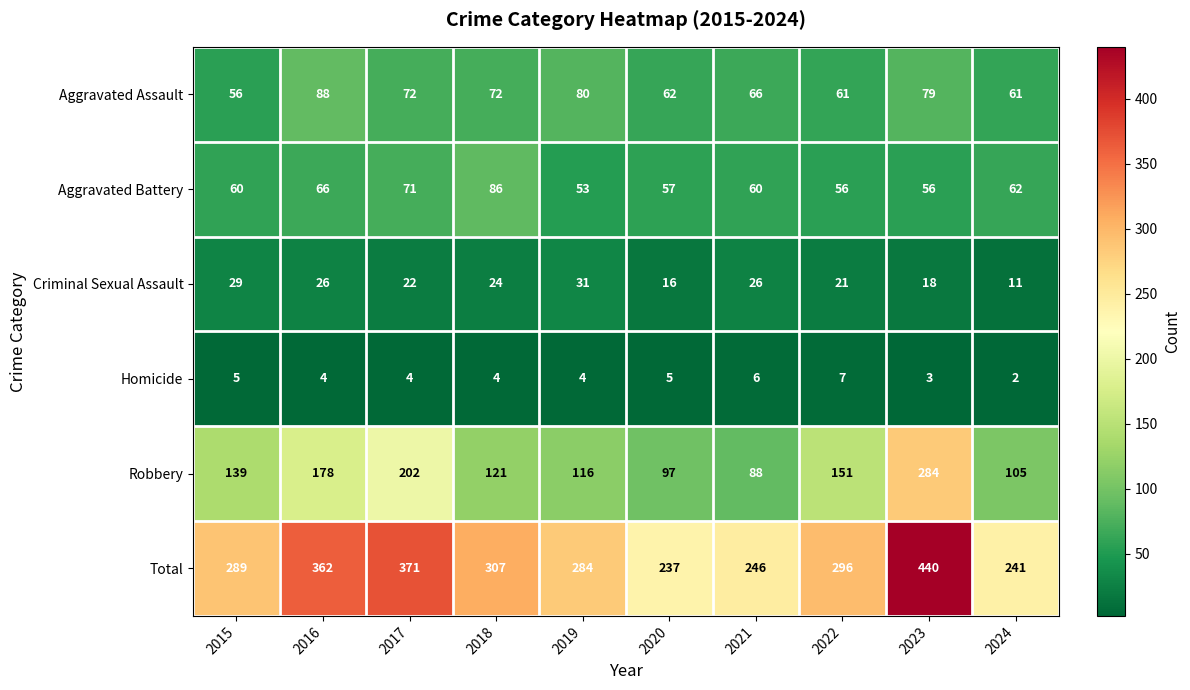

What is the difference between the highest and lowest values at 2022?

289